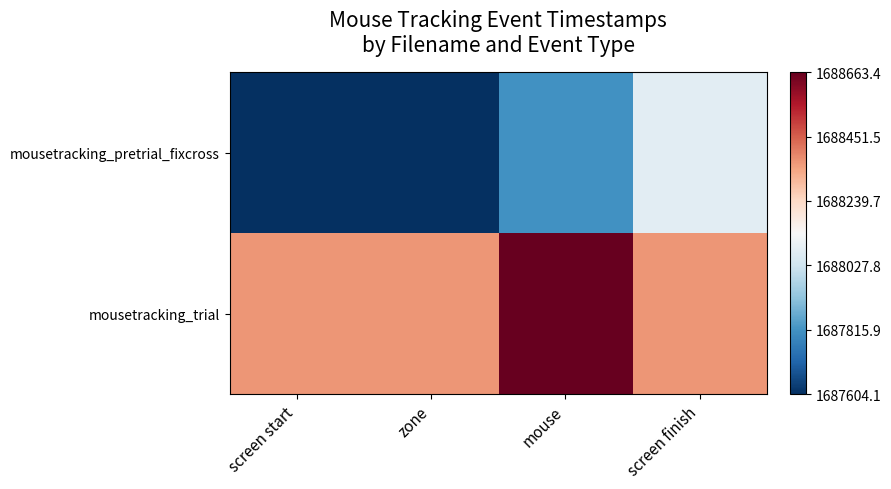

What is the greatest value displayed?

1.0